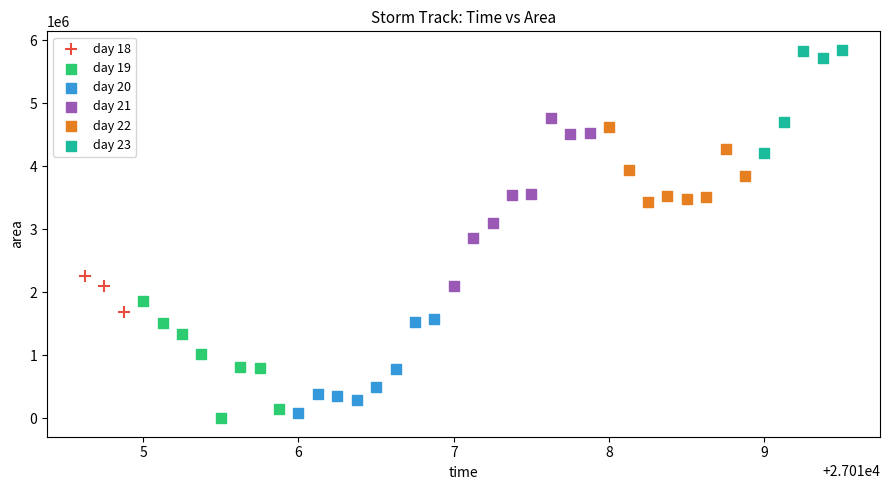

Which series contains the highest Y value?

day 23